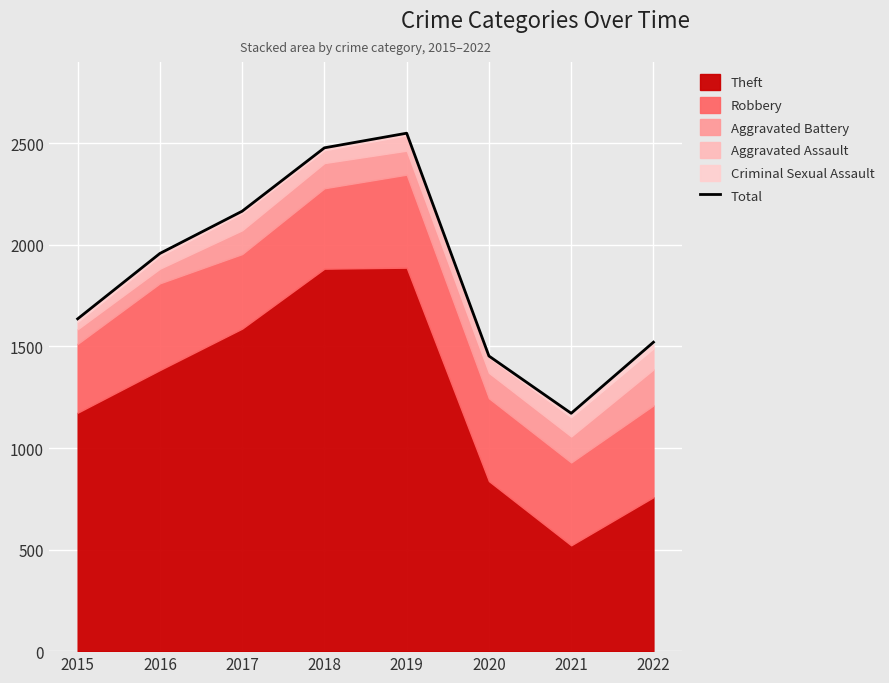

List the labels in order of value, smallest first.

2021, 2020, 2022, 2015, 2016, 2017, 2018, 2019